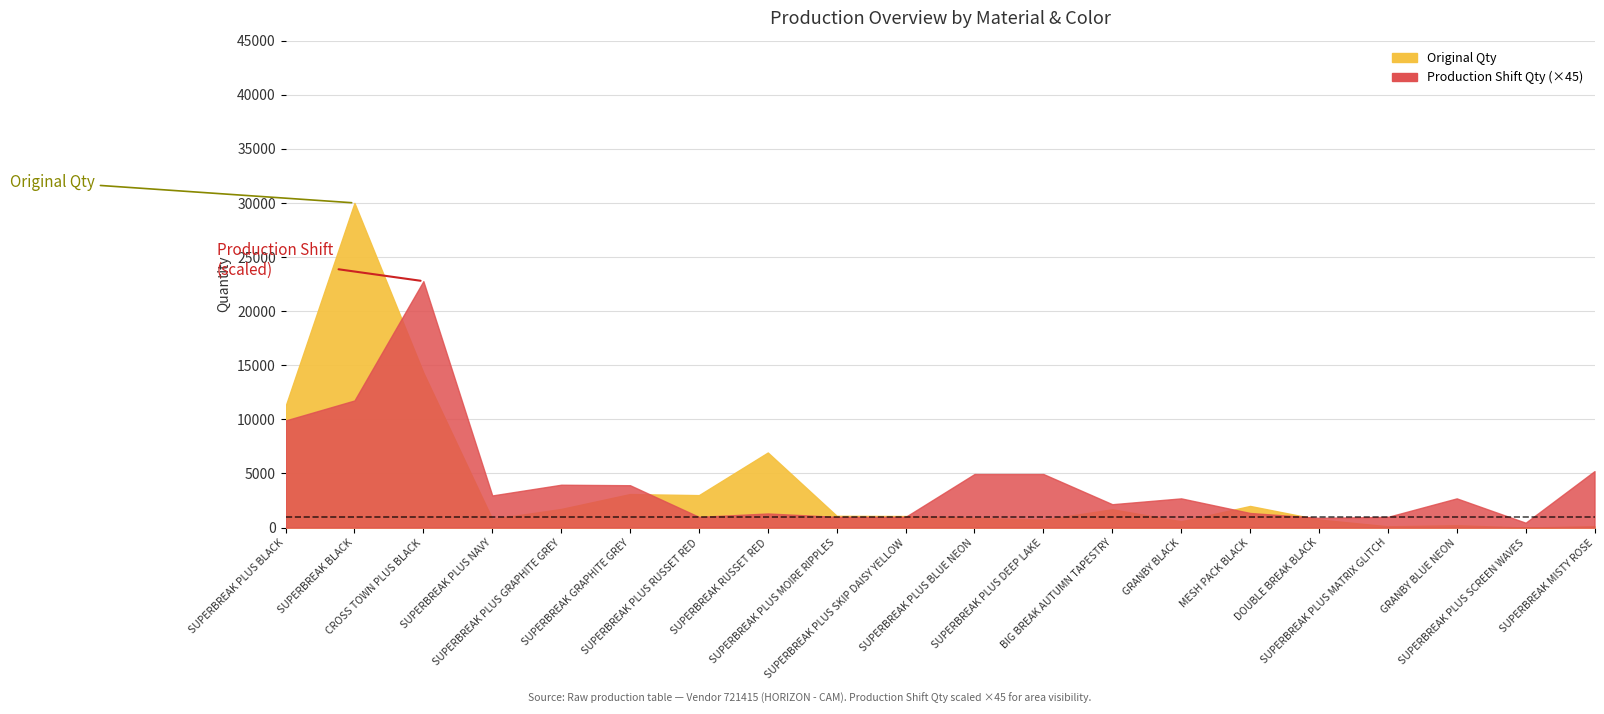

Which series has the widest spread of values?

original_qty